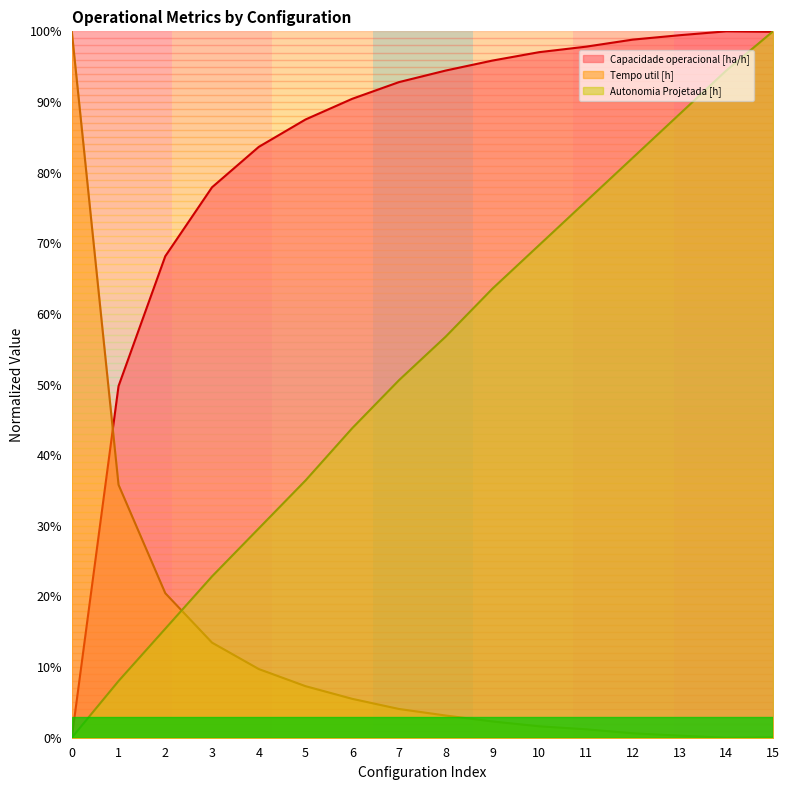

True or false: Tempo util [h] has more than 0 interior local peaks.

False